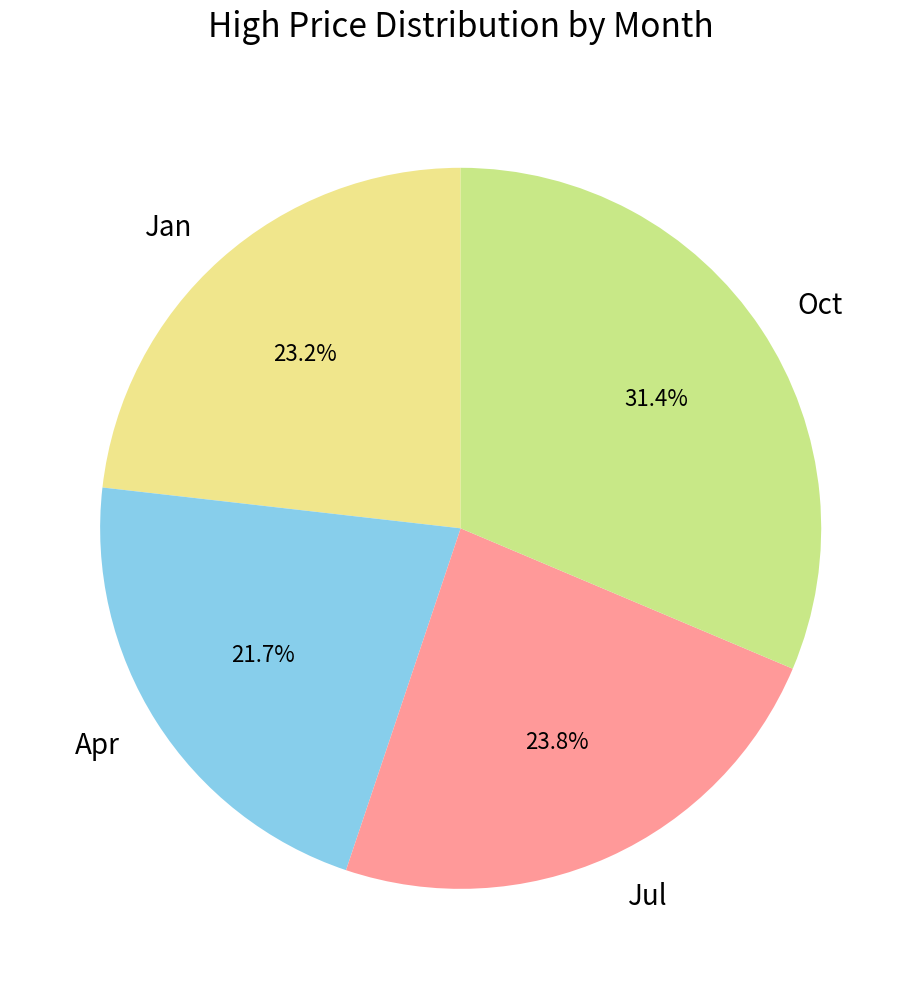

Count the number of slices in the pie.

4